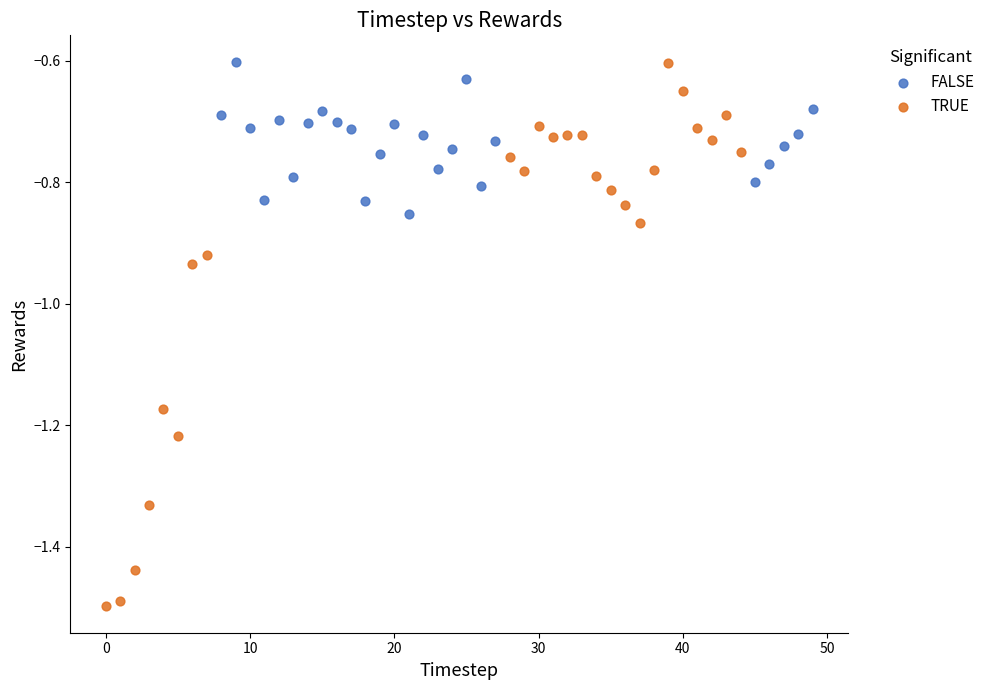

Which series reaches the minimum Y coordinate?

TRUE